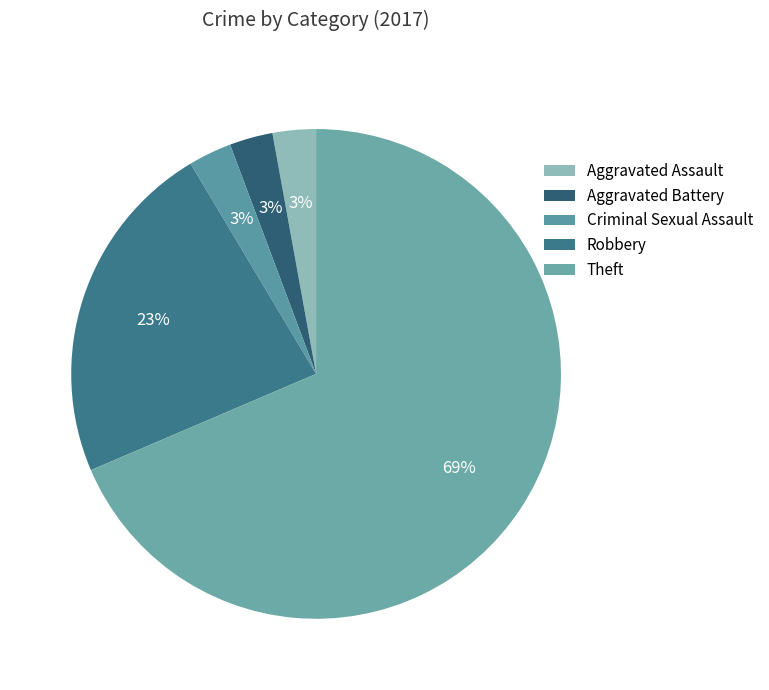

What percentage is the Criminal Sexual Assault slice, to the nearest percent?

3%